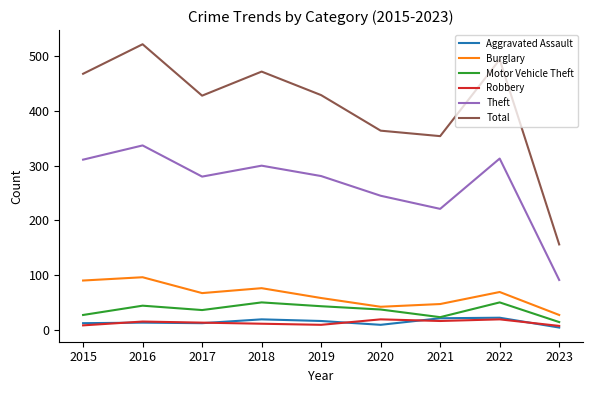

What is the difference between the Theft values at 2016 and 2018?

37